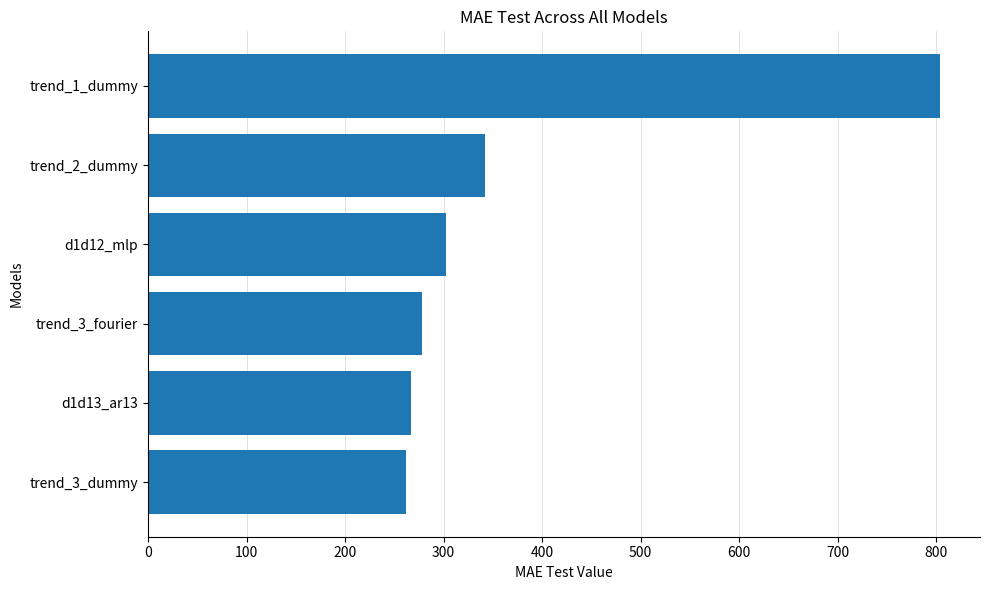

Does the chart contain stacked bars?

No